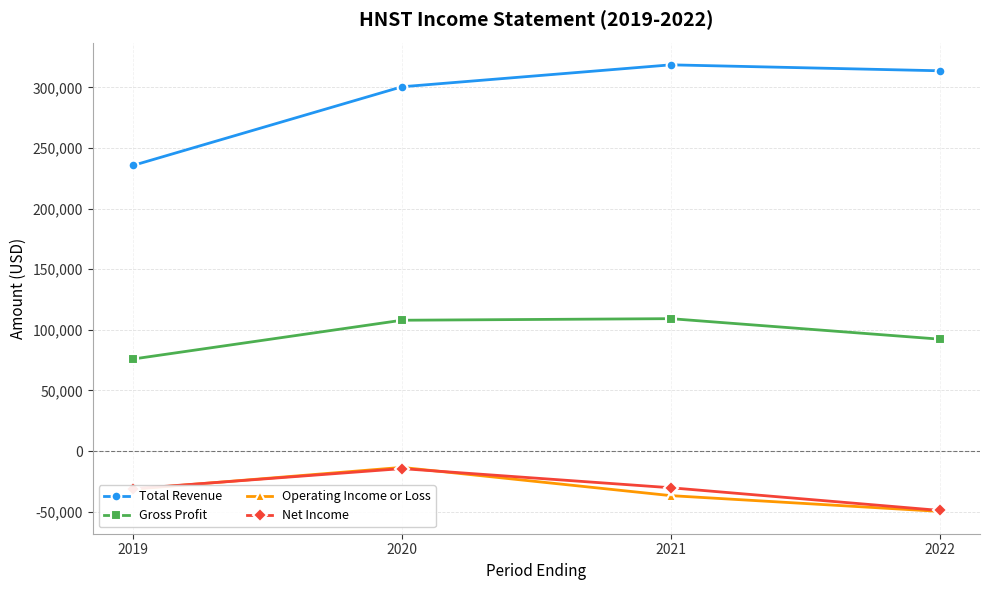

True or false: Operating Income or Loss and Gross Profit intersect in this chart.

False